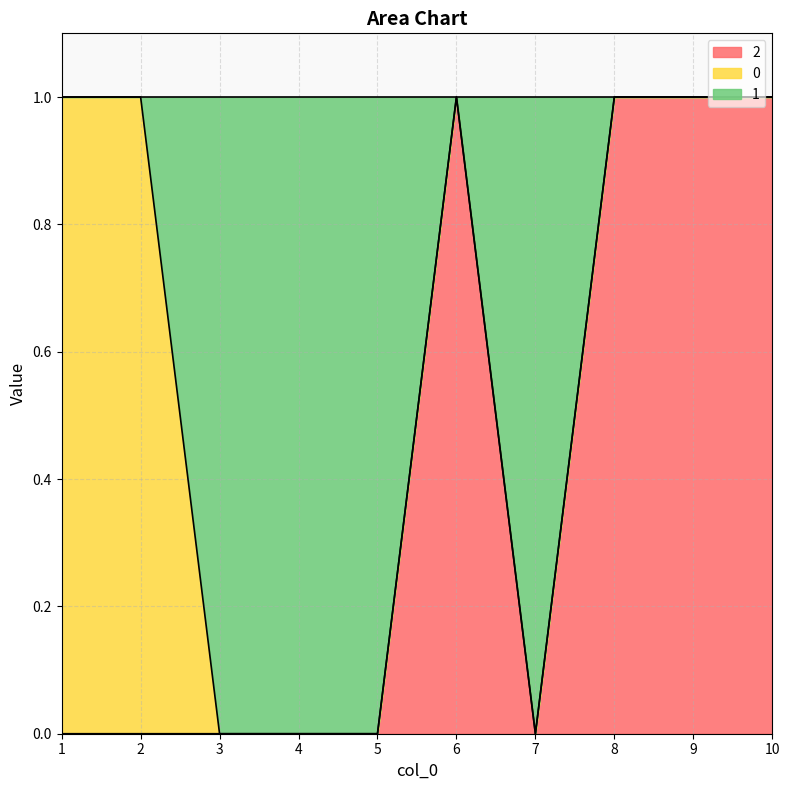

What are all the series names shown in the legend?

2, 0, 1